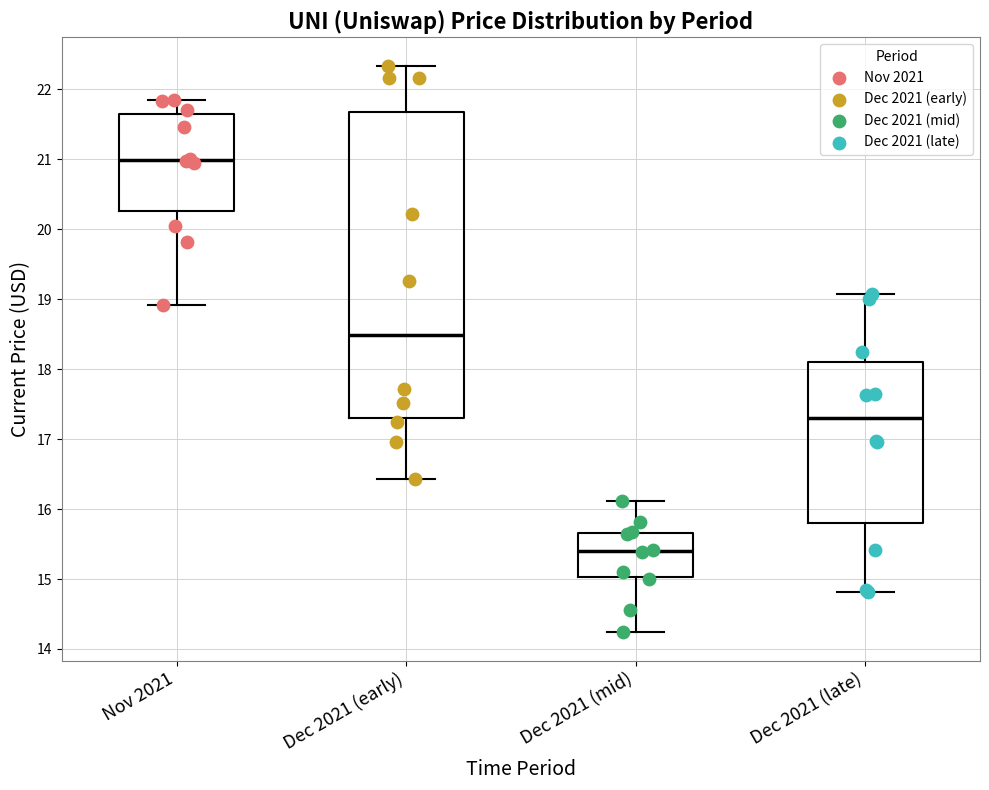

Reading left to right, transcribe this box plot: for each box, give where its median line is, the range the box spans, and where its two whiskers end, as read against the y-axis. The values are not printed on the chart, so give them approximately, as read against the axis.

Nov 2021: median 21.0, box 20.3 to 21.6, whiskers 18.9 to 21.9
Dec 2021 (early): median 18.5, box 17.3 to 21.7, whiskers 16.4 to 22.3
Dec 2021 (mid): median 15.4, box 15.0 to 15.7, whiskers 14.2 to 16.1
Dec 2021 (late): median 17.3, box 15.8 to 18.1, whiskers 14.8 to 19.1